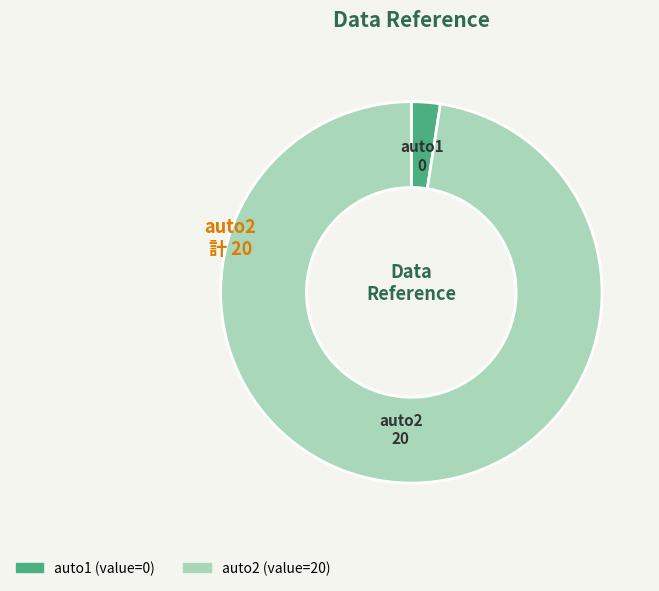

Which category has the smallest portion of the pie?

auto1